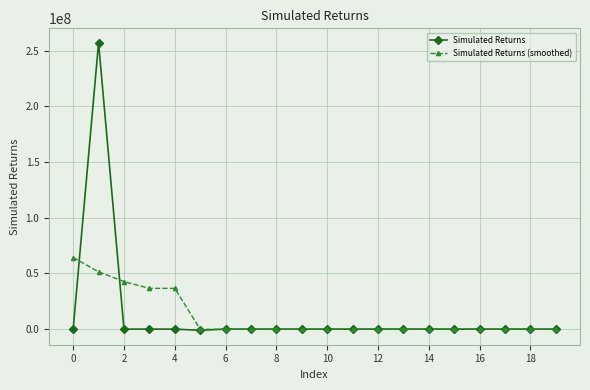

What is the sum of all Simulated Returns (smoothed) values?

230783551.5